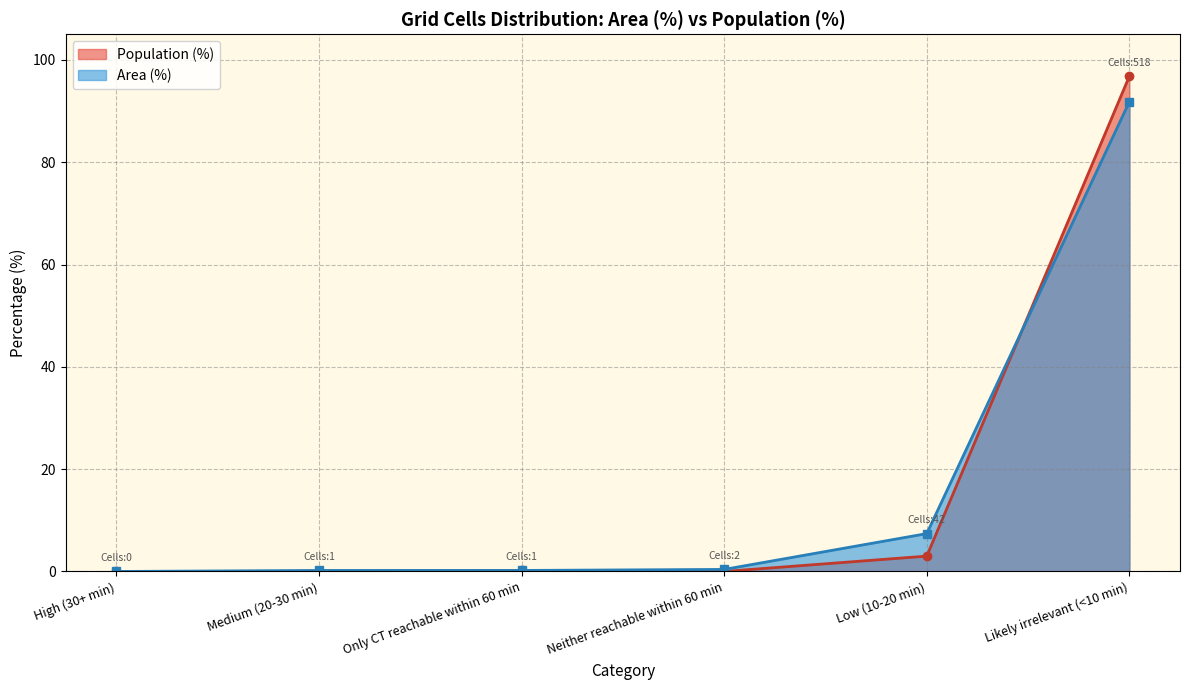

At which category is the sum across all series the highest?

Likely irrelevant (<10 min)